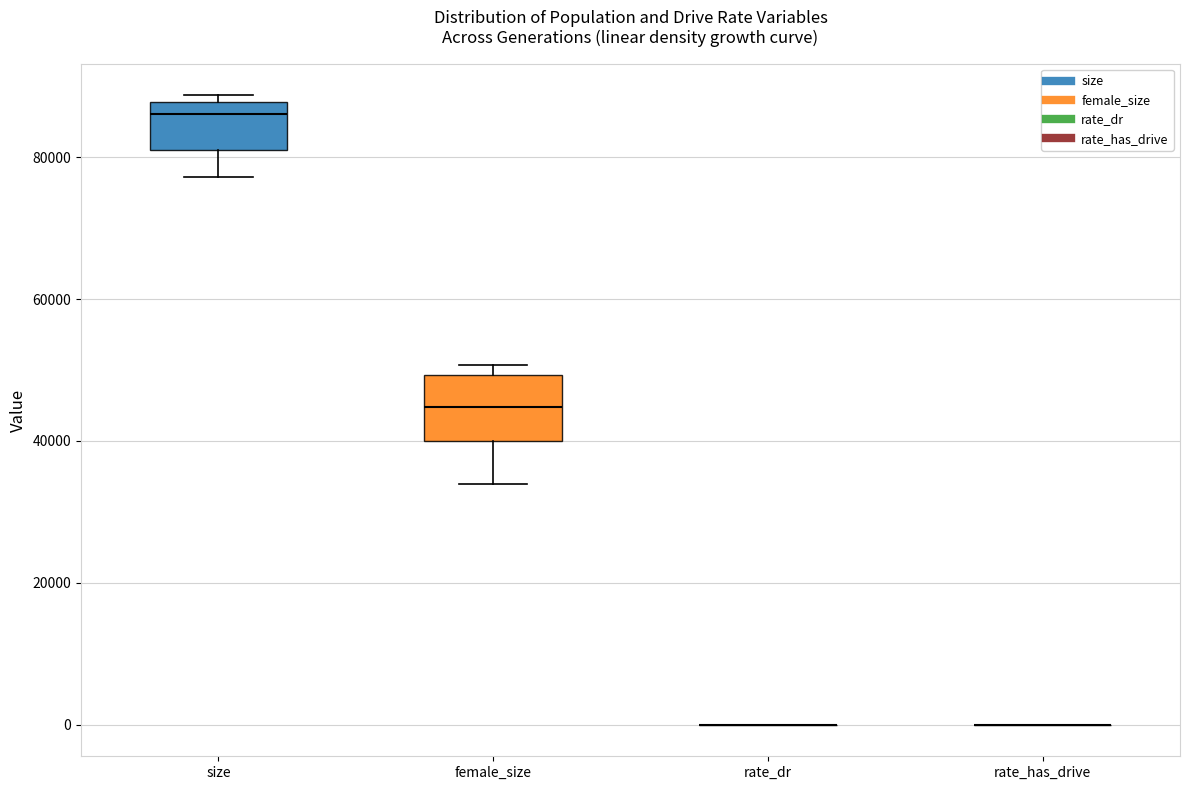

Comparing the boxes themselves (not the whiskers), which one is the tallest?

female_size